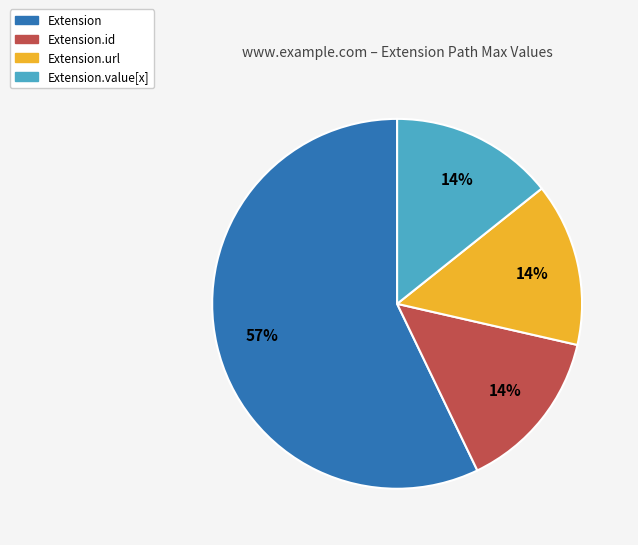

How many segments does this pie chart have?

4